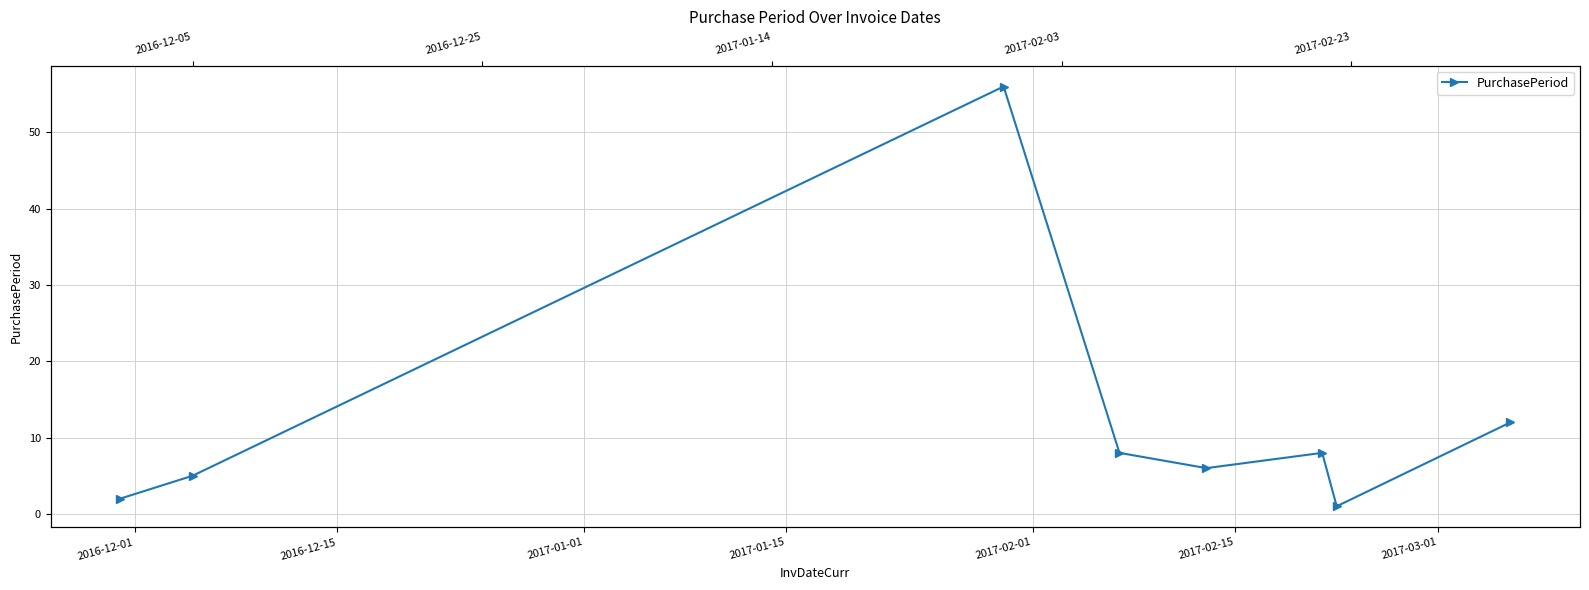

How many values are below 8?

4